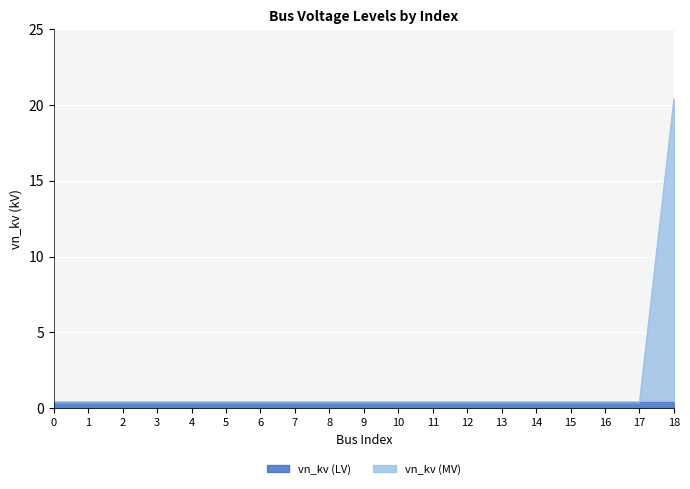

List the labels in order of value, largest first.

18, 0, 1, 2, 3, 4, 5, 6, 7, 8, 9, 10, 11, 12, 13, 14, 15, 16, 17